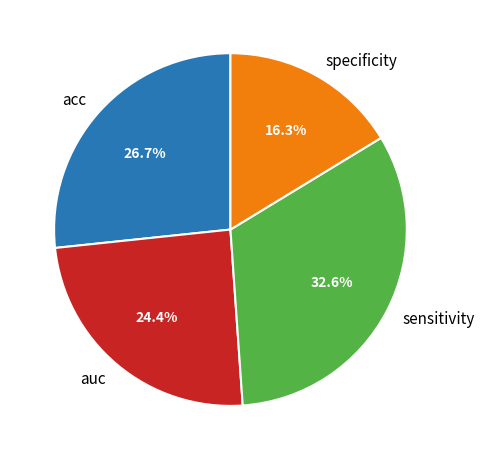

To the nearest percent, what is the difference between the largest and smallest slice percentages?

16%